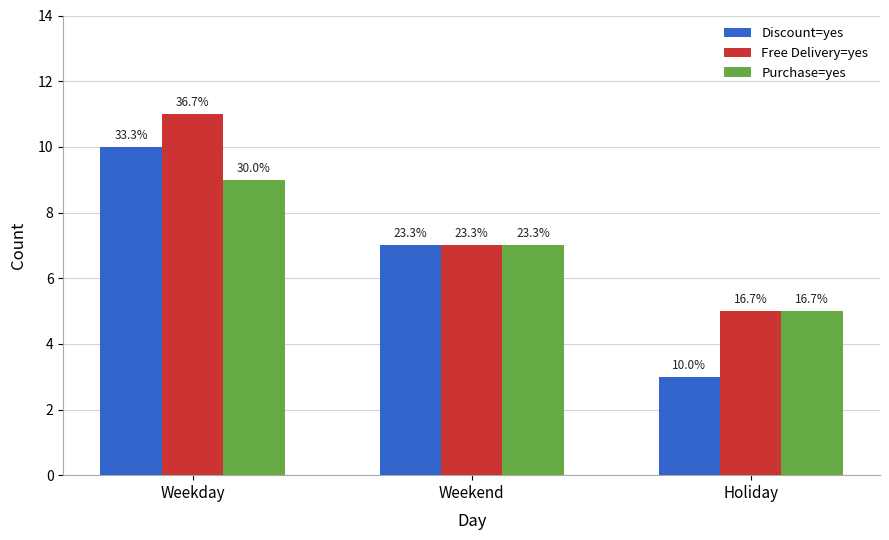

What is the maximum value for Free Delivery=yes?

11